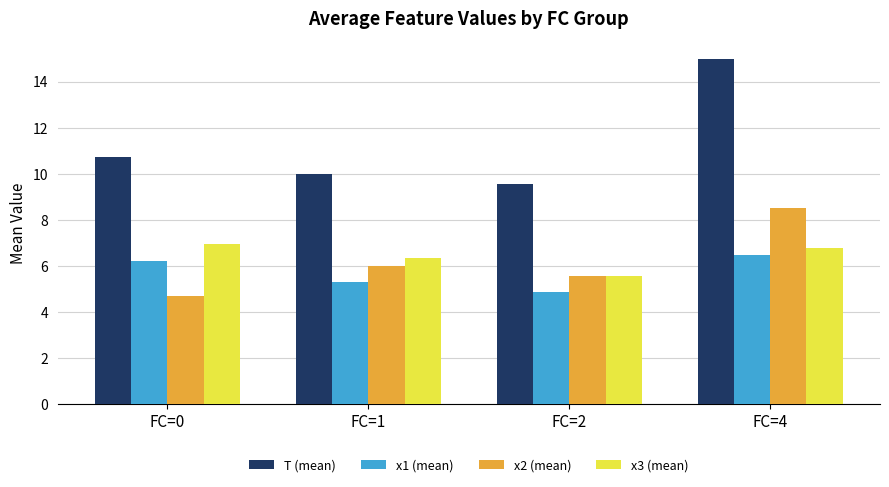

How many data points in x3 (mean) are less than 6?

1